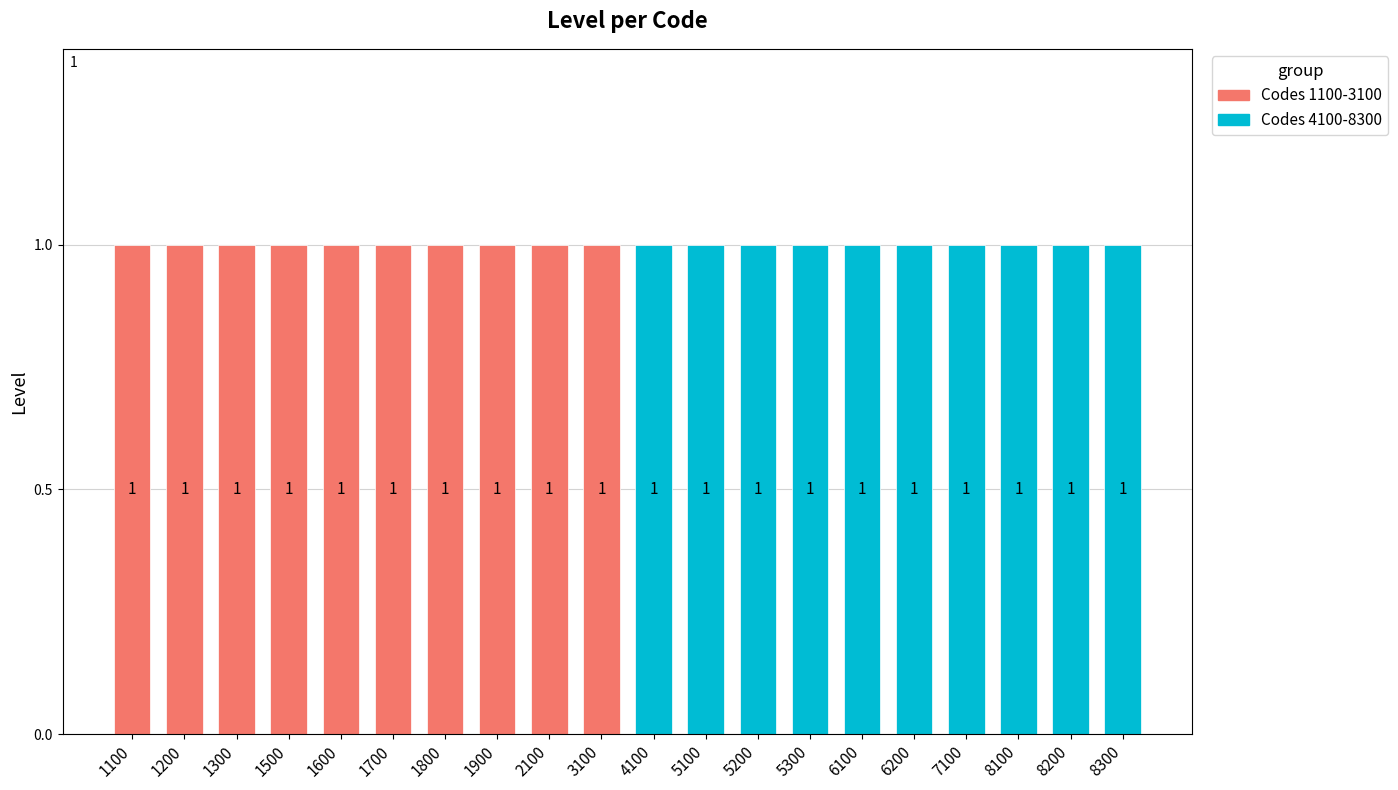

Read the Level 1 (Codes 4100-8400) value at 5, to the nearest 100.

6200